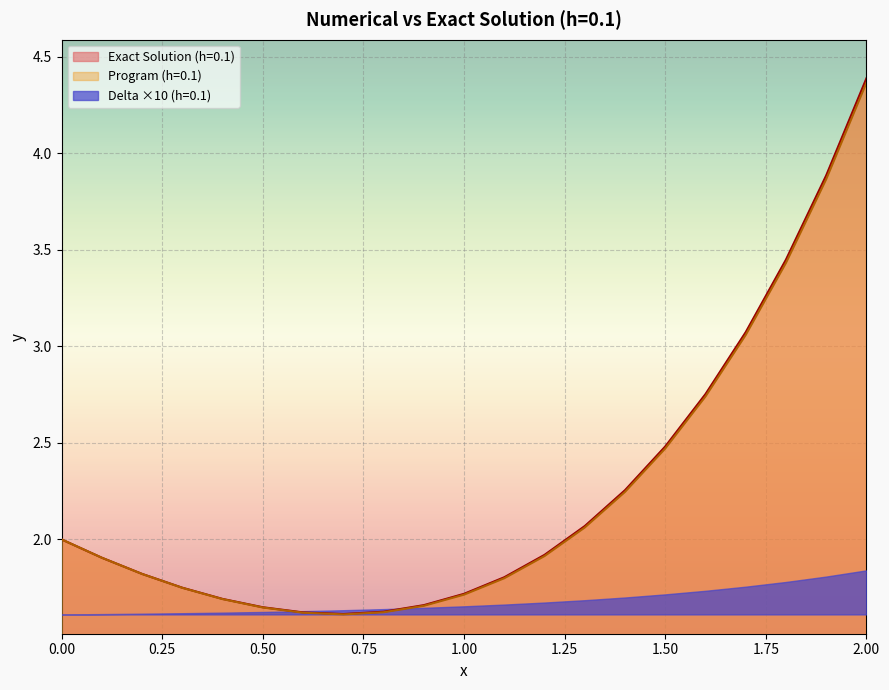

True or false: Program (h=0.1) and Exact Solution (h=0.1) intersect in this chart.

False